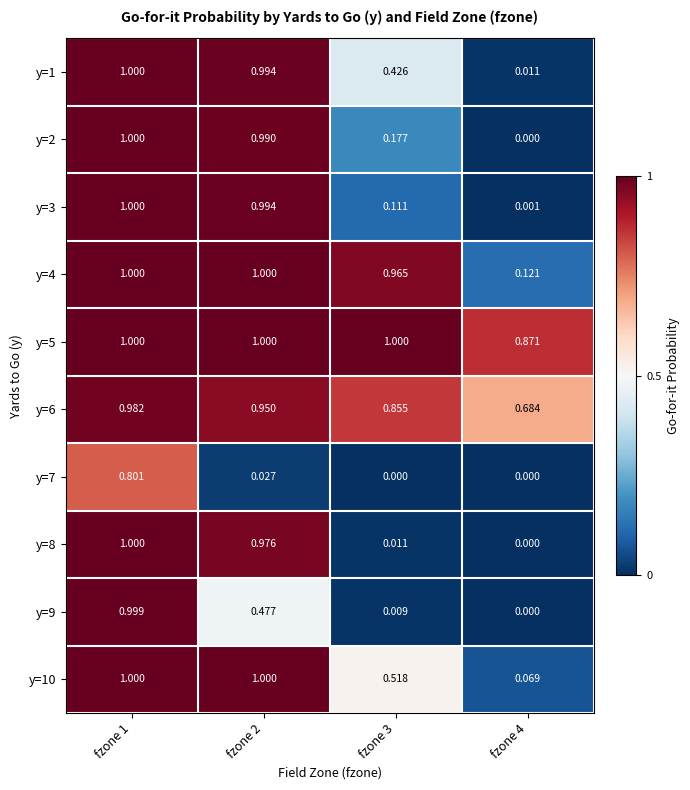

Is the value of y=6 at fzone 3 greater than the value of y=9 at fzone 2?

Yes